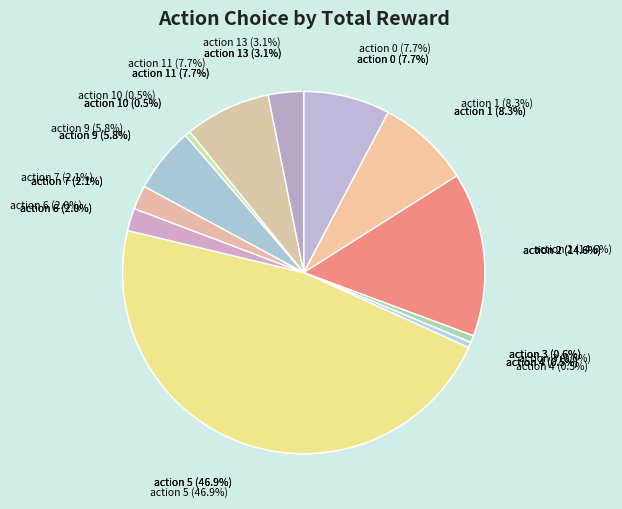

Rank the categories by value from highest to lowest.

action 5, action 2, action 1, action 0, action 11, action 9, action 13, action 7, action 6, action 3, action 4, action 10